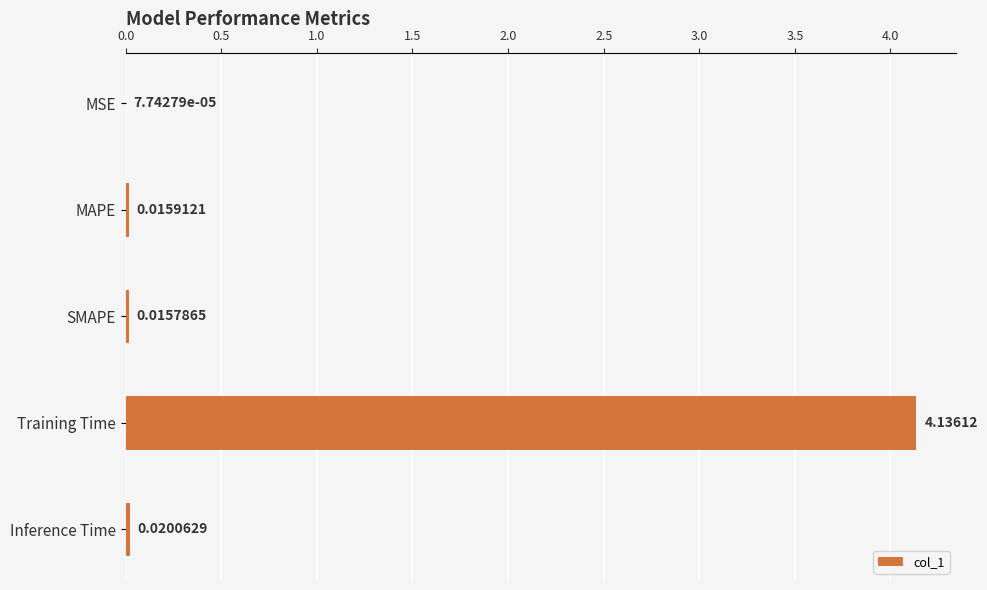

Which has a higher value, Training Time or SMAPE?

Training Time